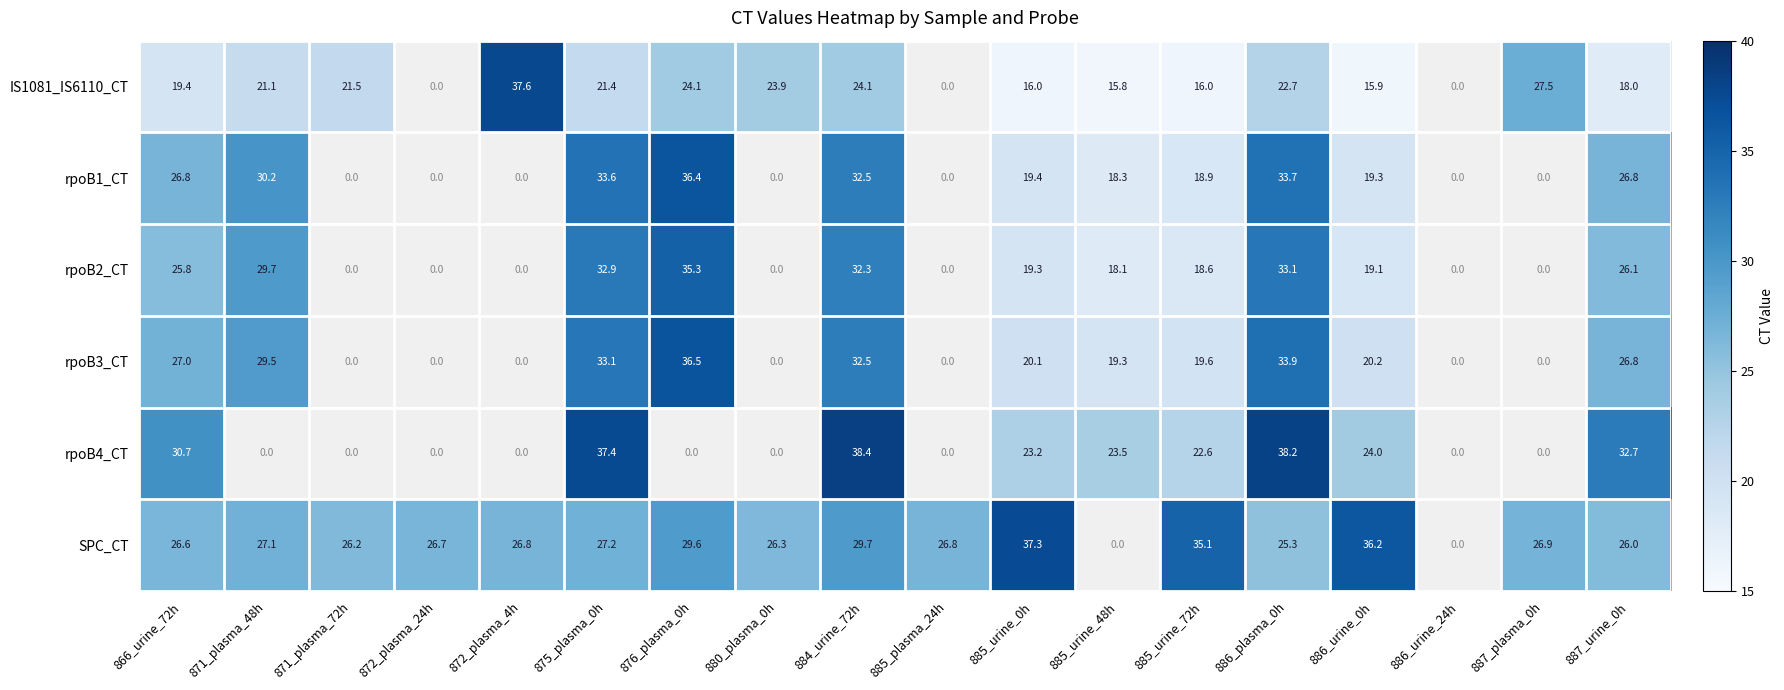

At how many categories does at least one series exceed 29?

11